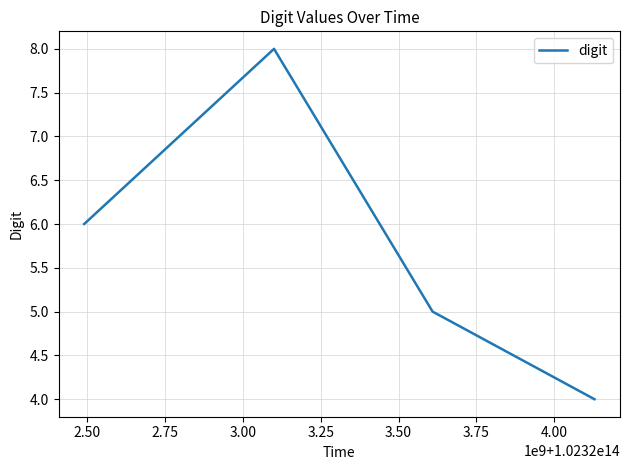

What is the minimum value shown in the chart?

4